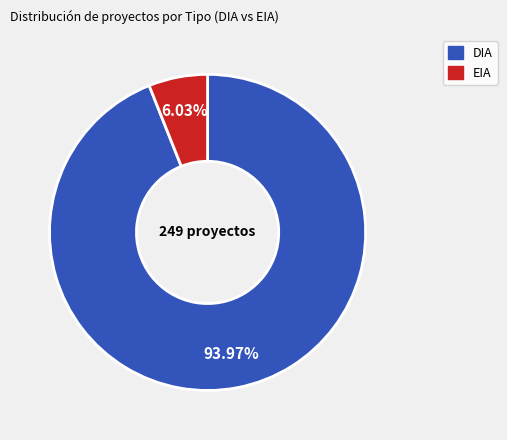

How many segments does this pie chart have?

2